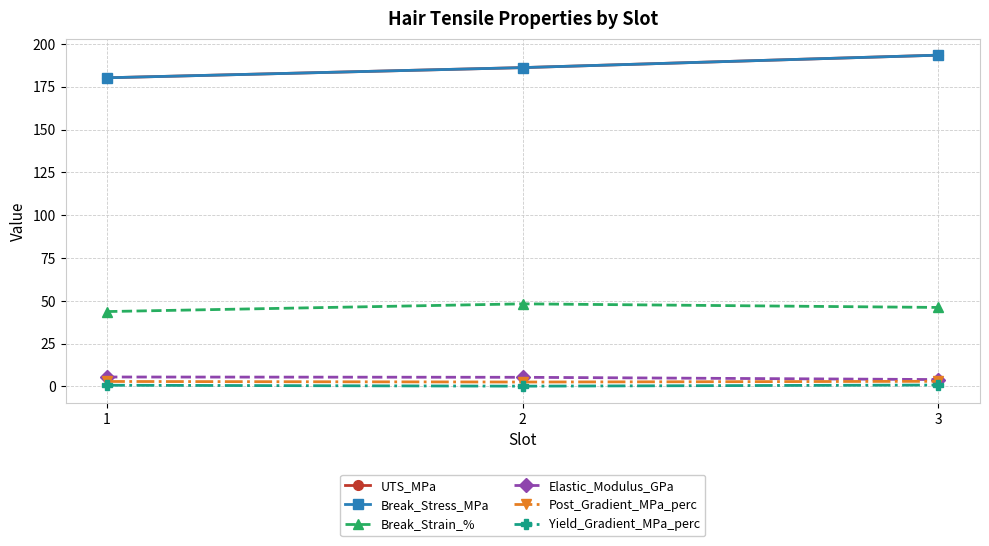

Does the chart have visible grid lines?

Yes